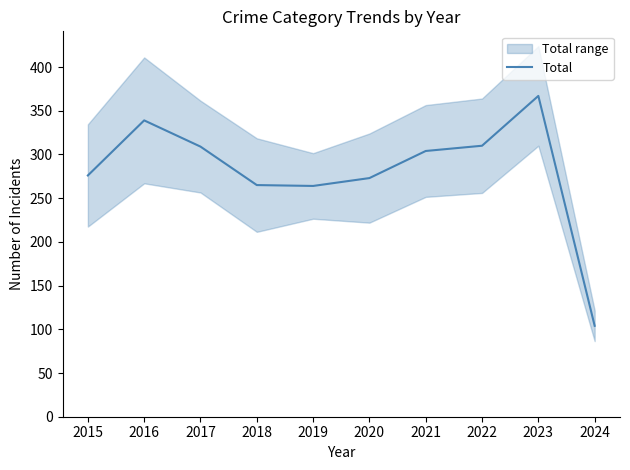

What is the minimum value shown in the chart?

104